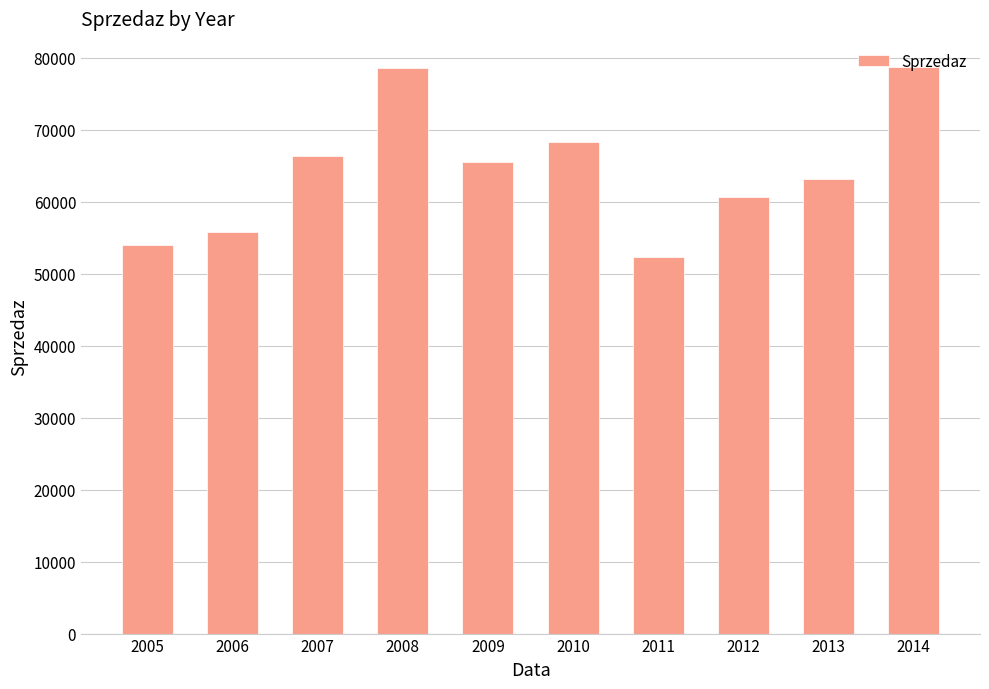

At which label is the value closest to 65497?

2009